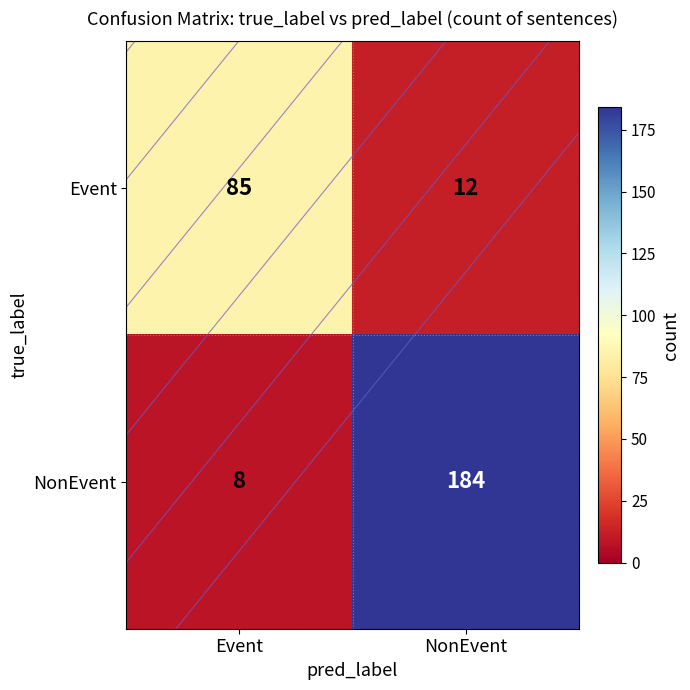

How many values in the Event series are below 85?

1